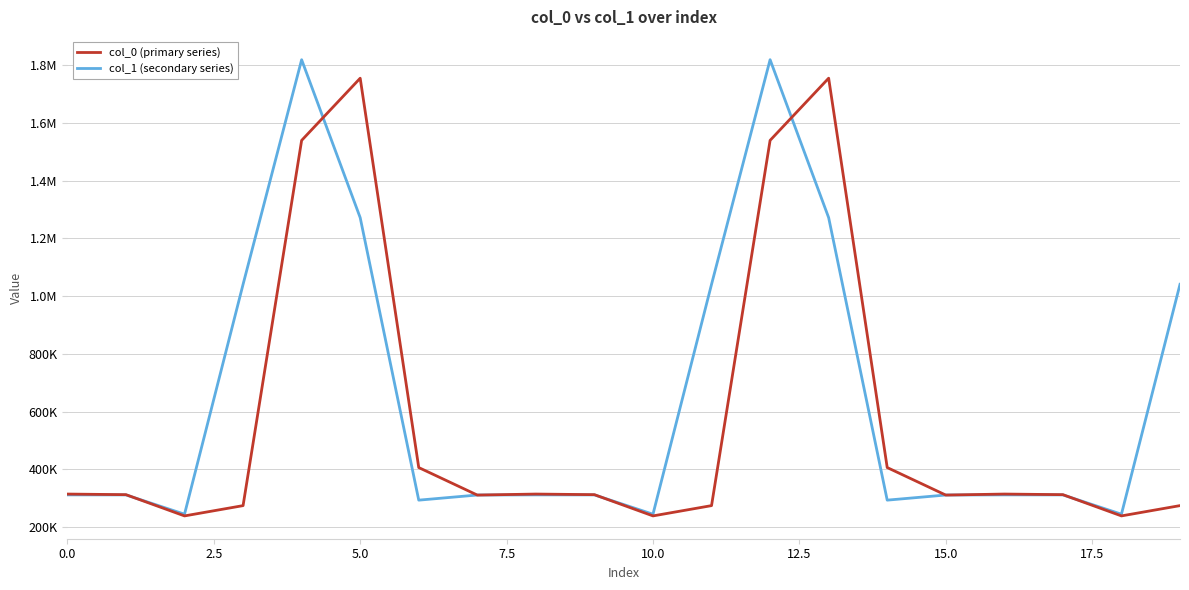

How many interior local peaks does the col_0 (primary series) series have?

4